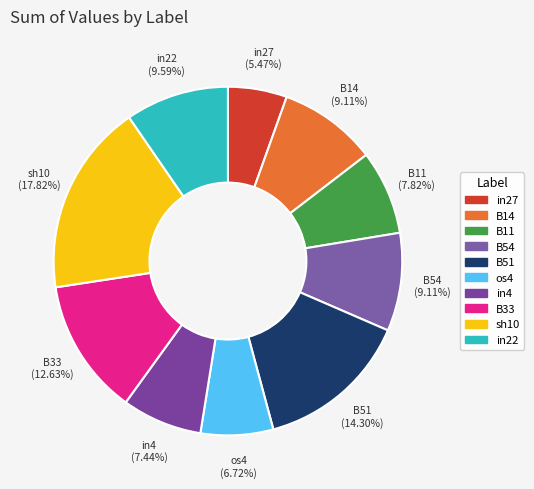

Is B14 the majority of the pie?

No